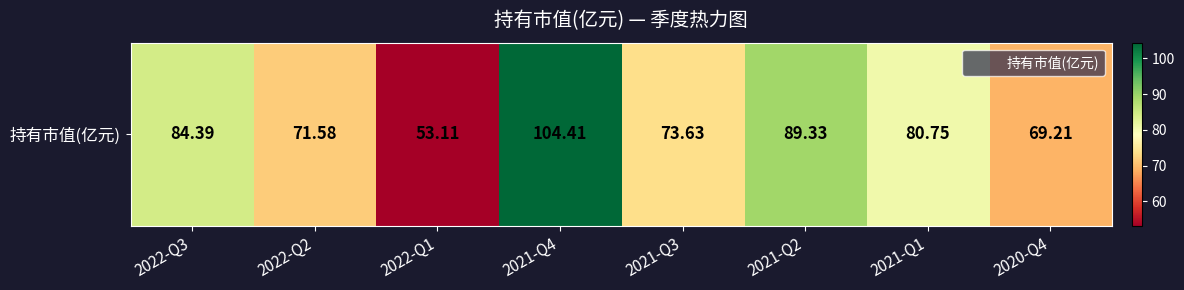

True or false: the data shows 29.7 at 2020-Q4.

False